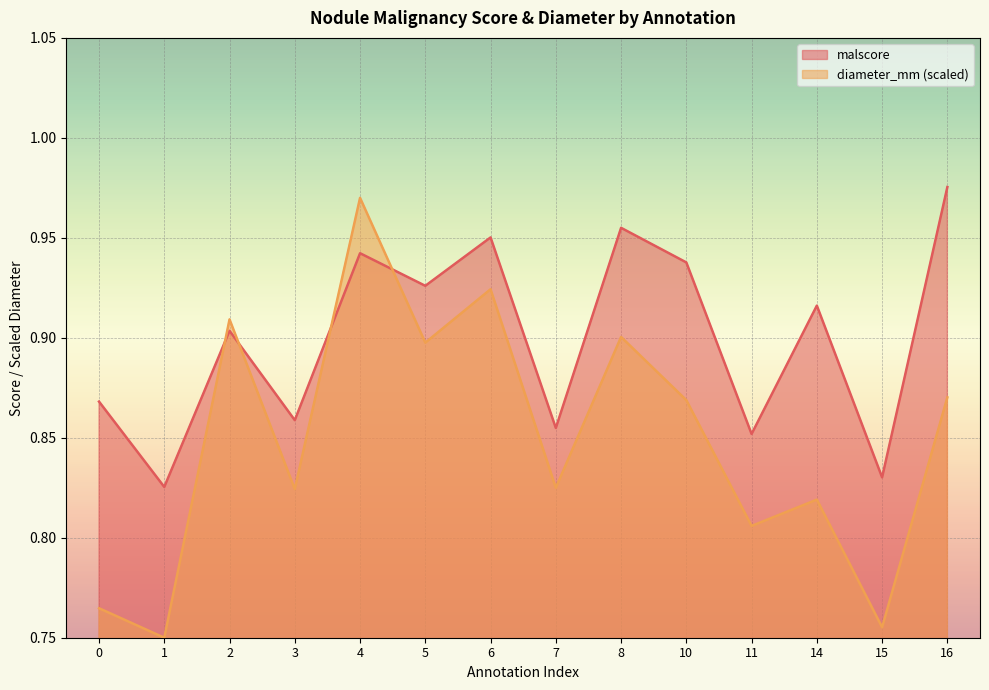

List the series in order of their overall mean, lowest first.

diameter_mm (scaled), malscore